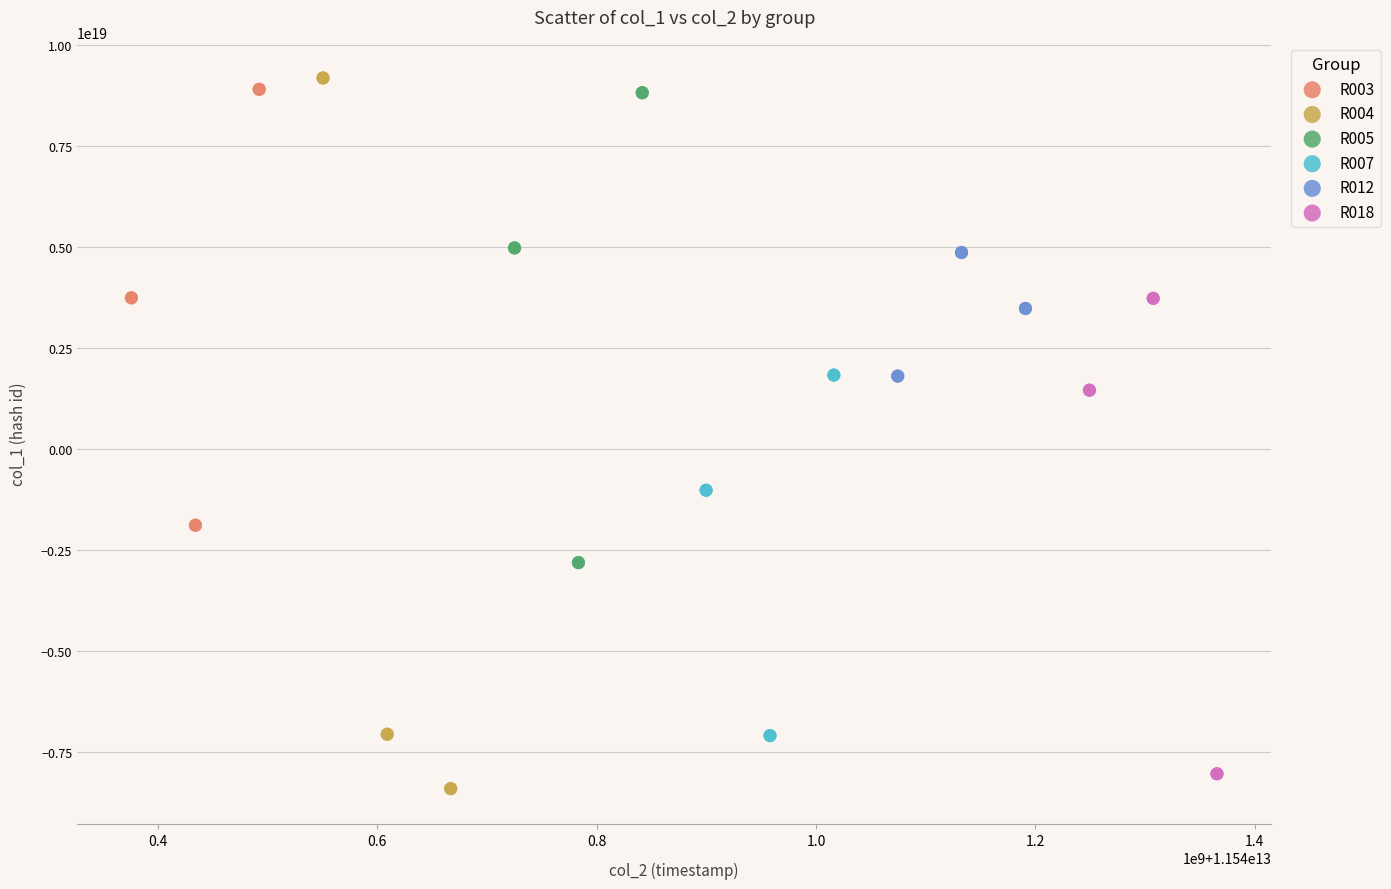

Which series has the largest Y range (max minus min)?

R004